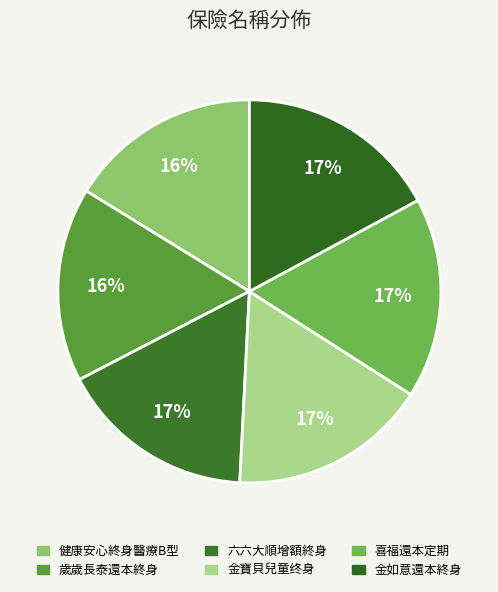

What percentage is NOT represented by 金寶貝兒童终身?

83.2%